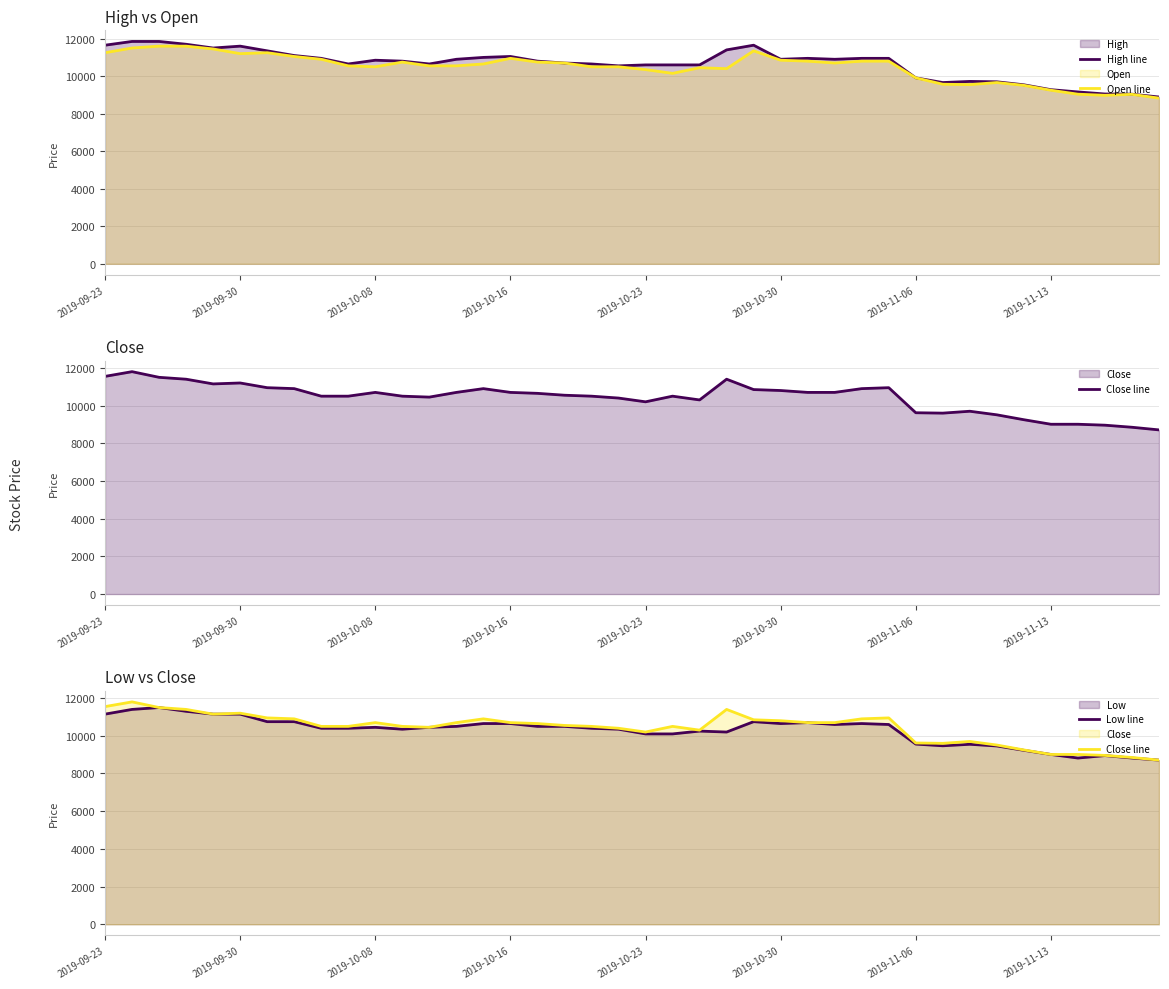

What is the minimum value for High line?

8890